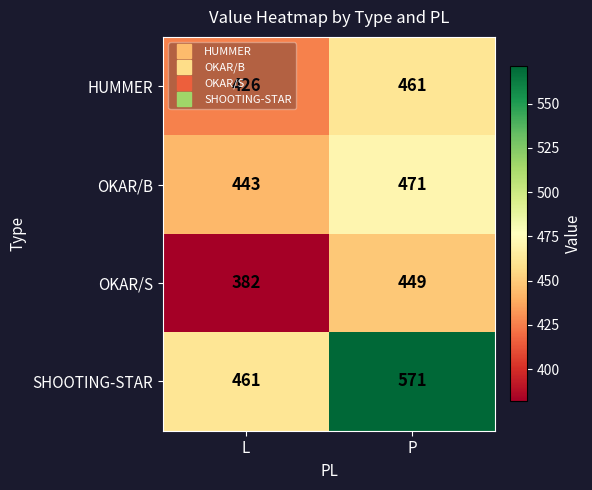

At which label is HUMMER closest to 443?

L